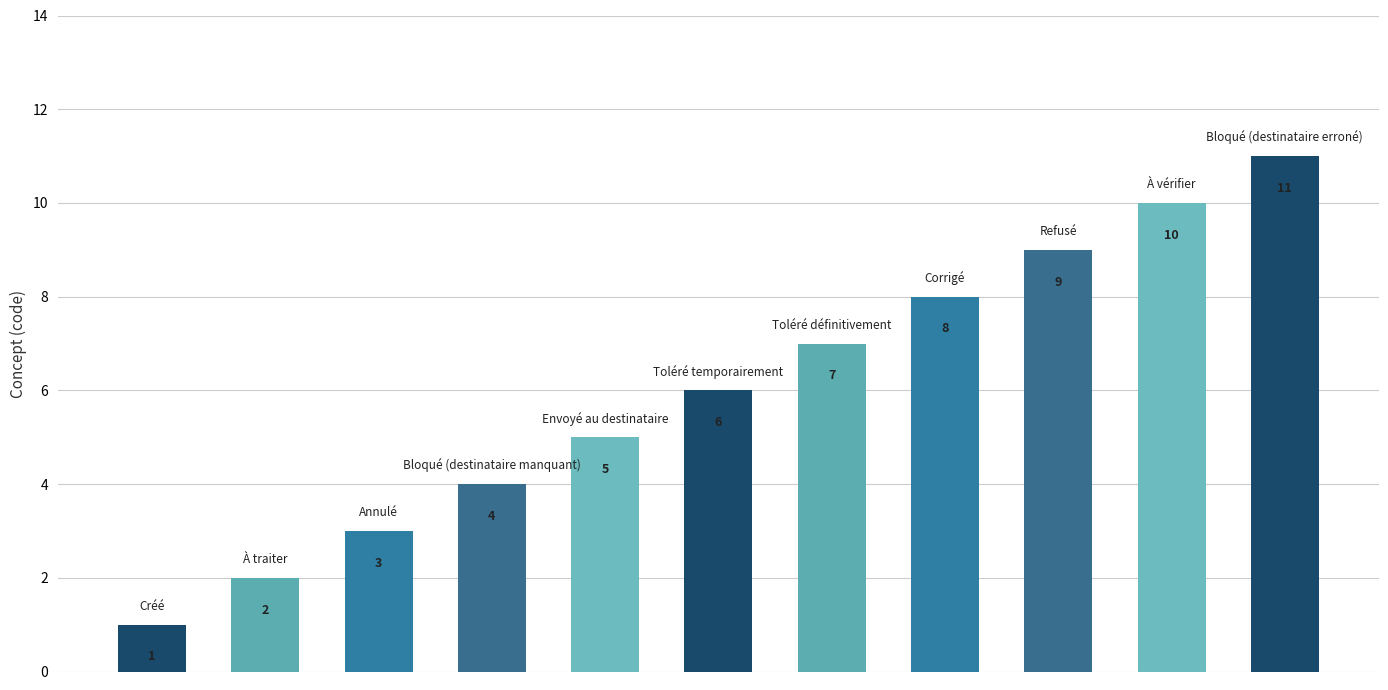

What is the average value?

6